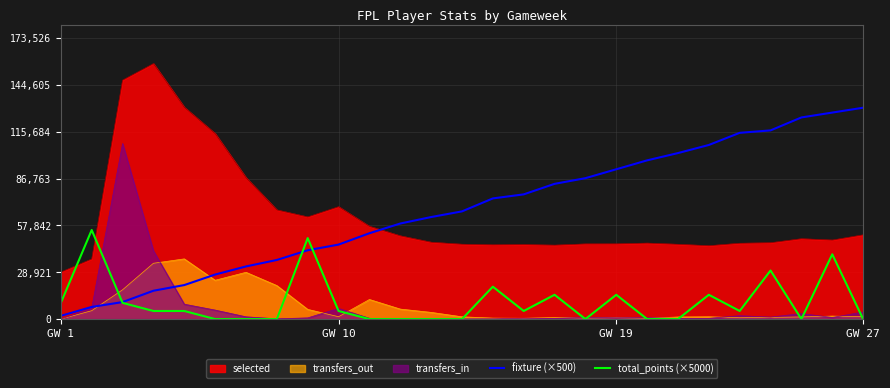

True or false: selected and transfers_in cross at least once.

False